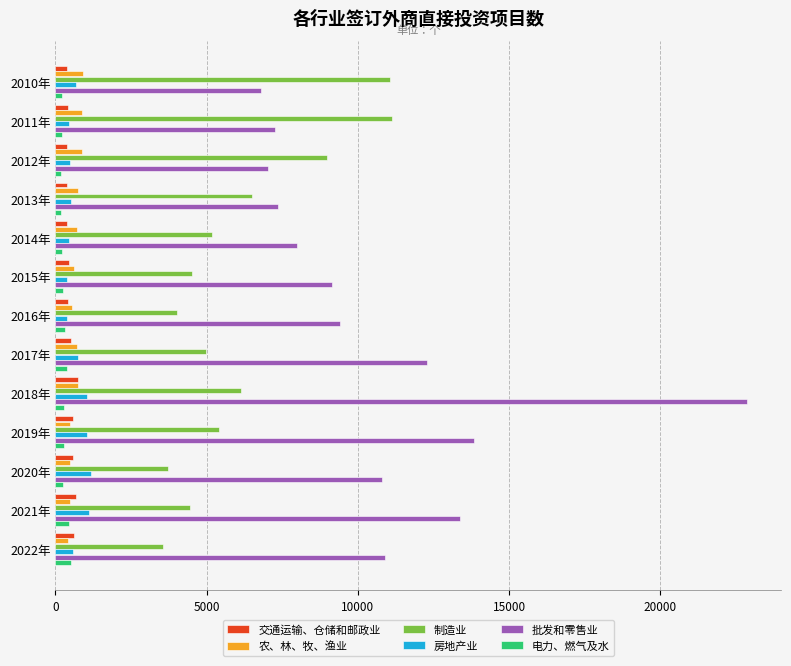

What is the maximum value shown in the chart?

22853